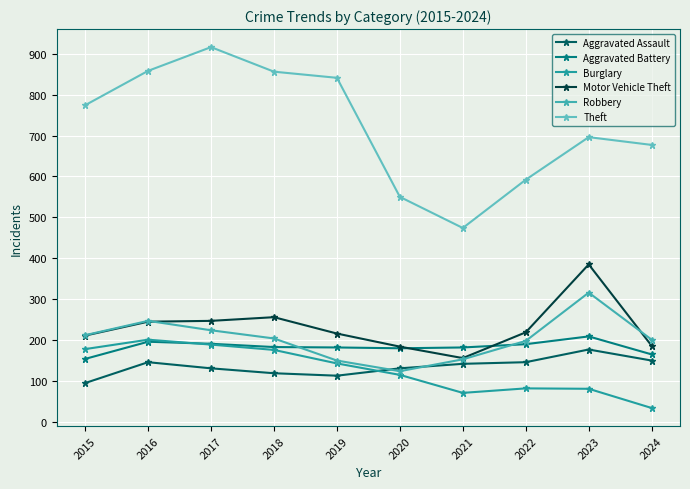

Rank the categories by Aggravated Assault value from highest to lowest.

2023, 2024, 2016, 2022, 2021, 2017, 2020, 2018, 2019, 2015